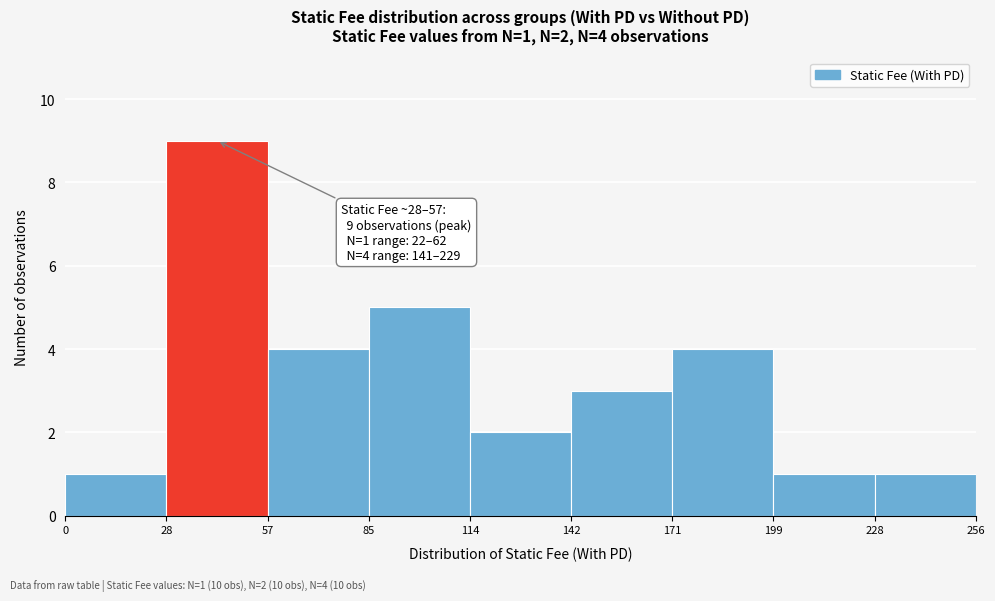

Over which range of the x-axis is the bar tallest?

28 to 57